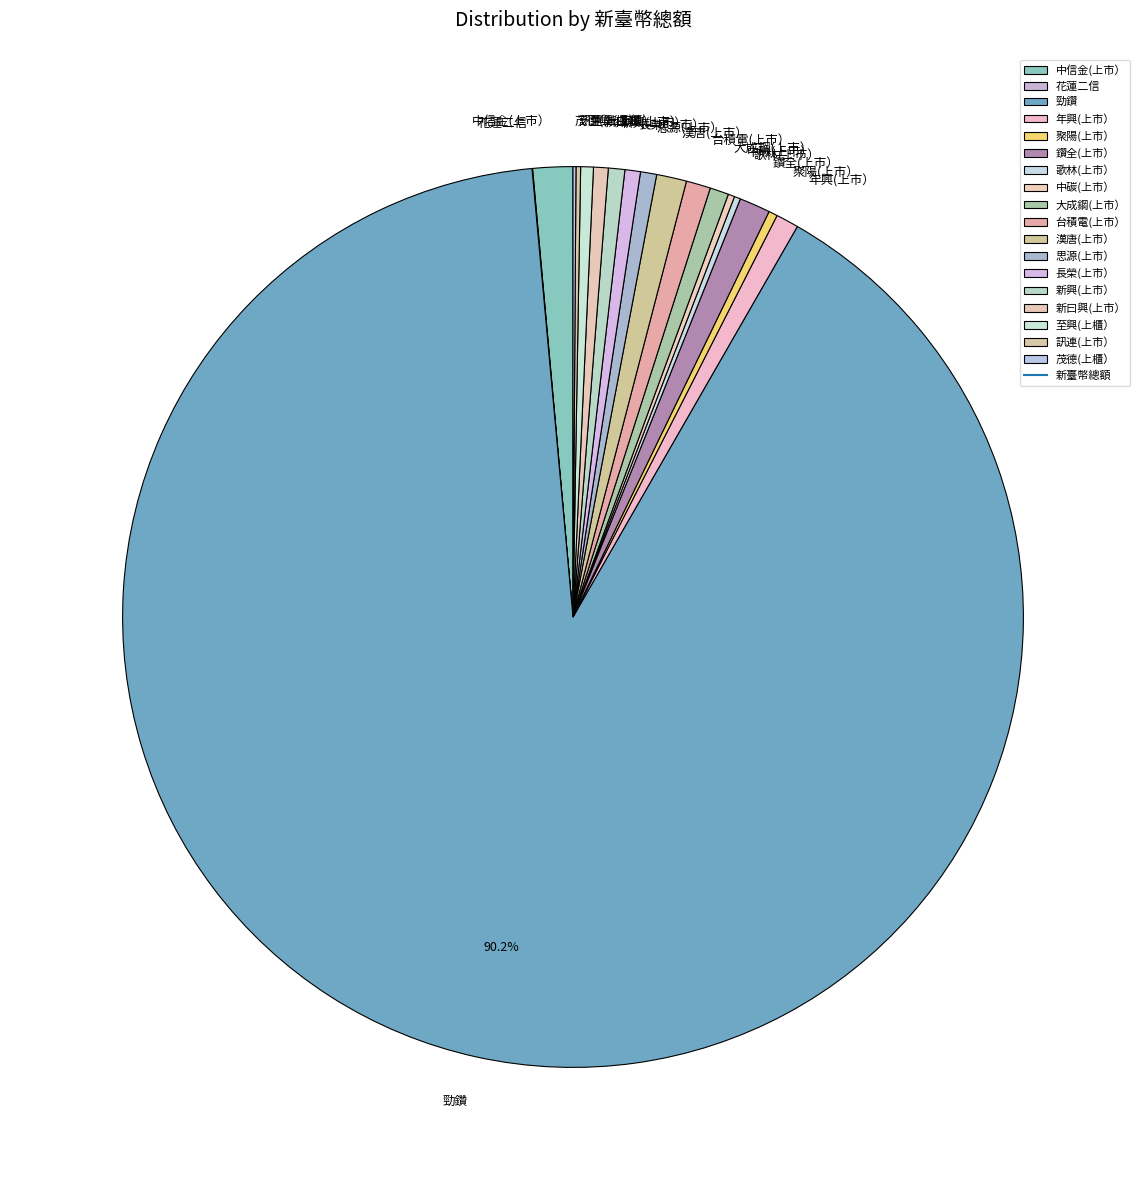

Combined, do 思源(上市） and 長榮(上市） account for over 50%?

No